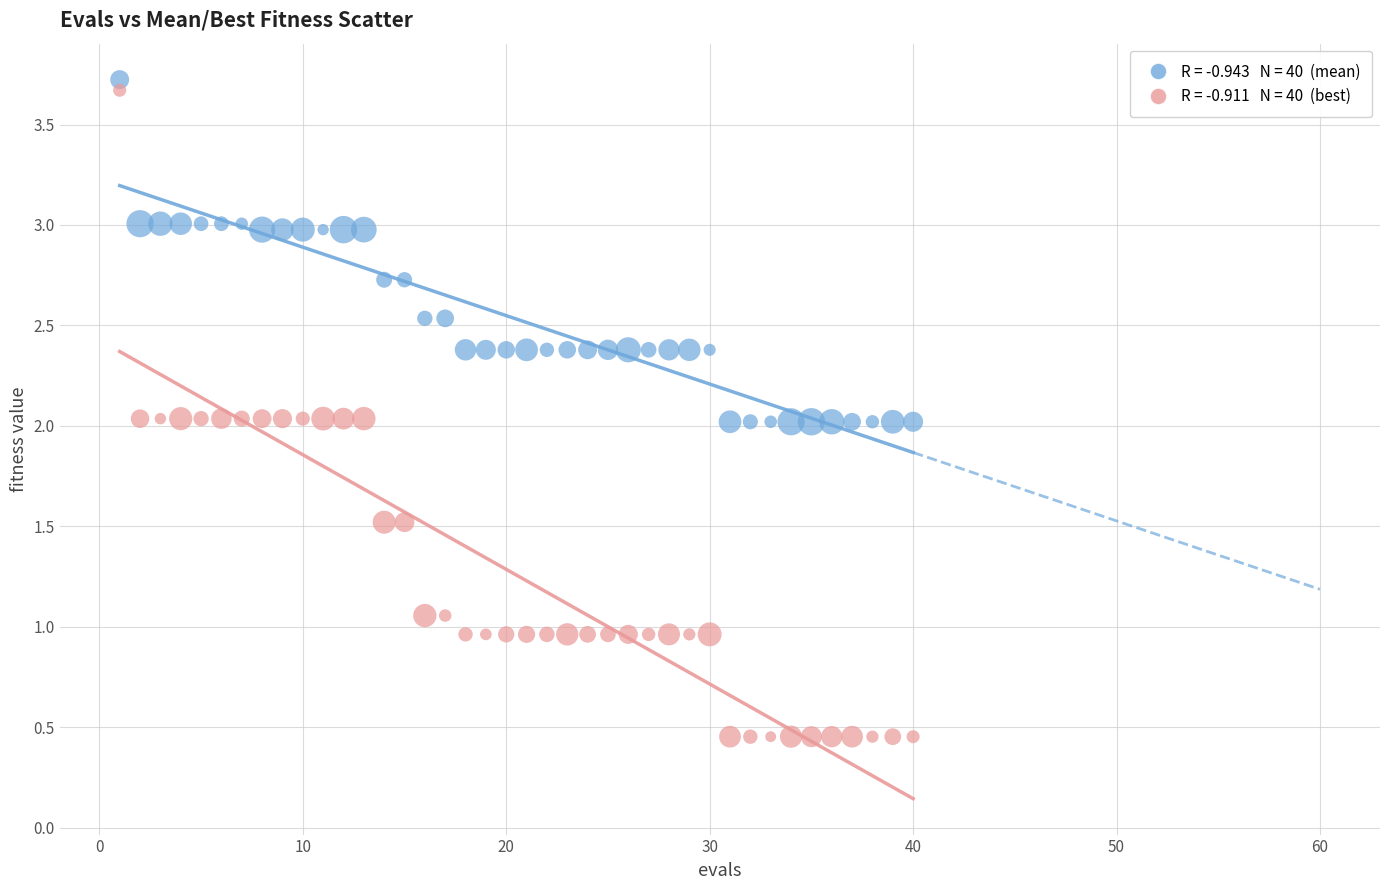

Across all data points, what is the range of Y values (max minus min)?

3.3